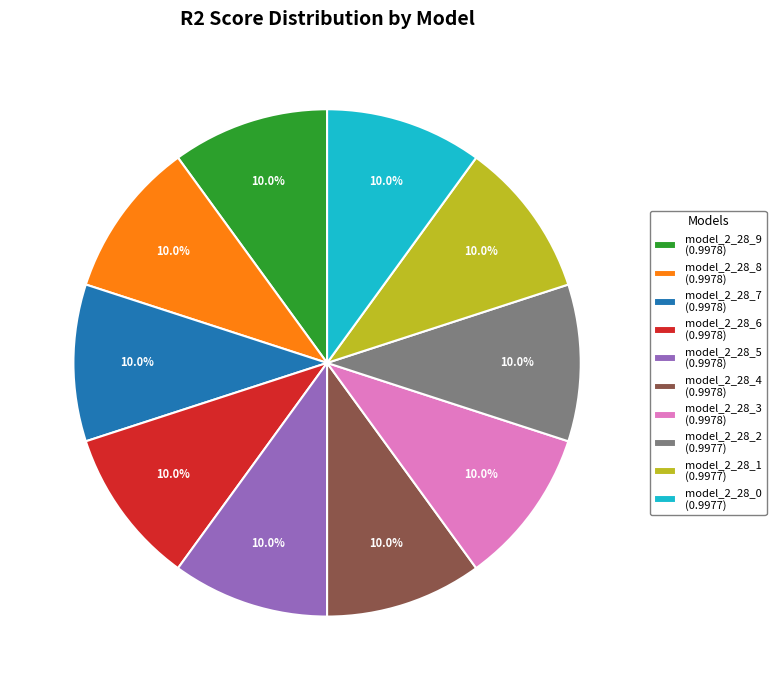

How much of the chart is everything except model_2_28_8 (0.9978)?

90.0%